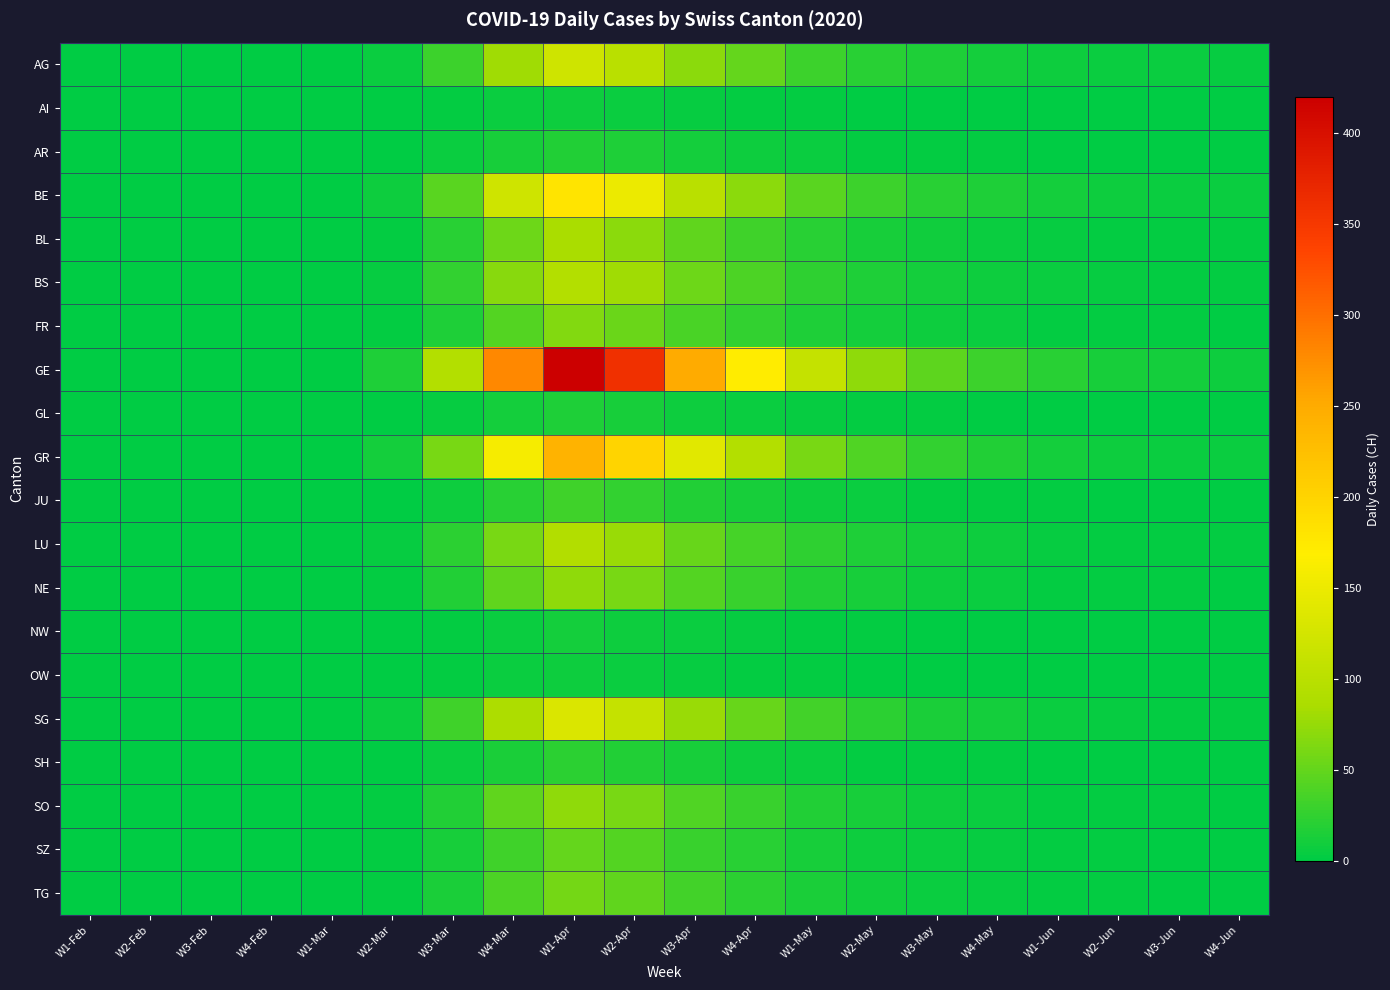

Between W2-Jun and W4-Jun, which series saw the biggest shift?

GE